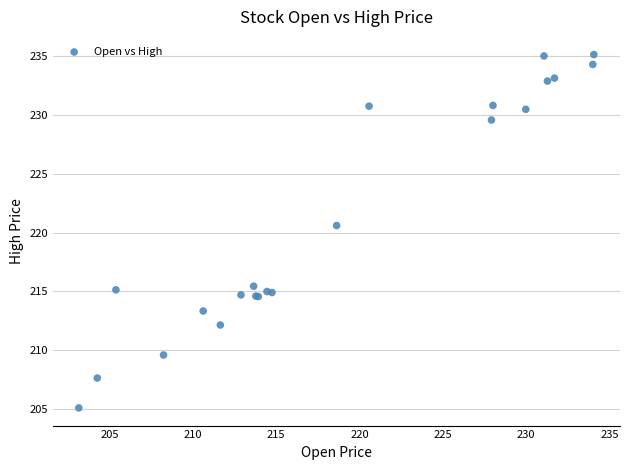

What Y value in the scatter plot is closest to 220?

220.6